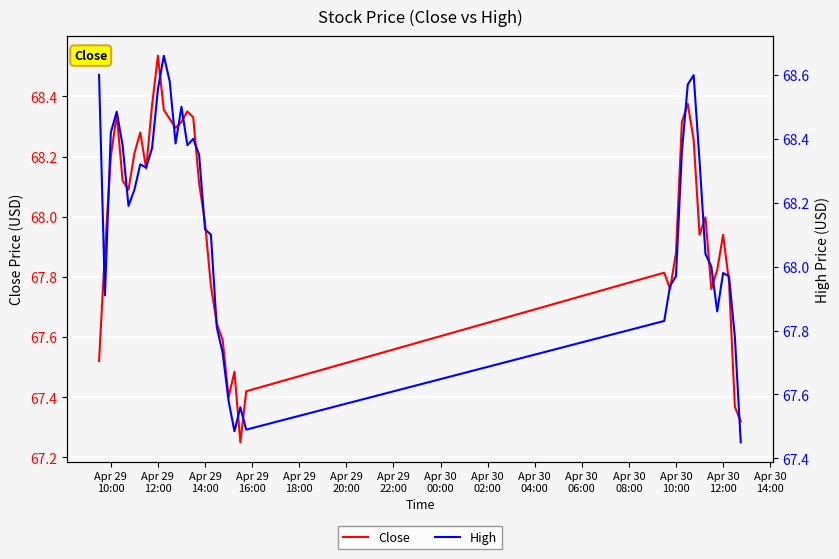

How many values in the High series exceed 68?

24